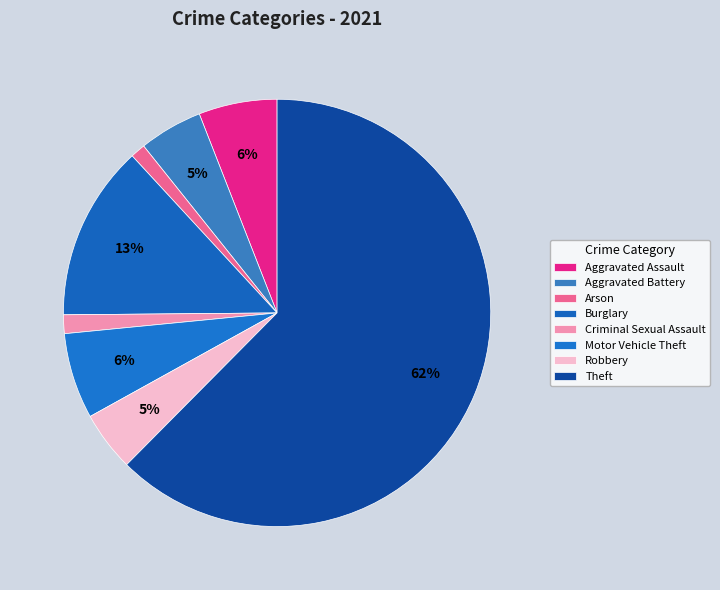

Rank the categories by value from lowest to highest.

Arson, Criminal Sexual Assault, Robbery, Aggravated Battery, Aggravated Assault, Motor Vehicle Theft, Burglary, Theft